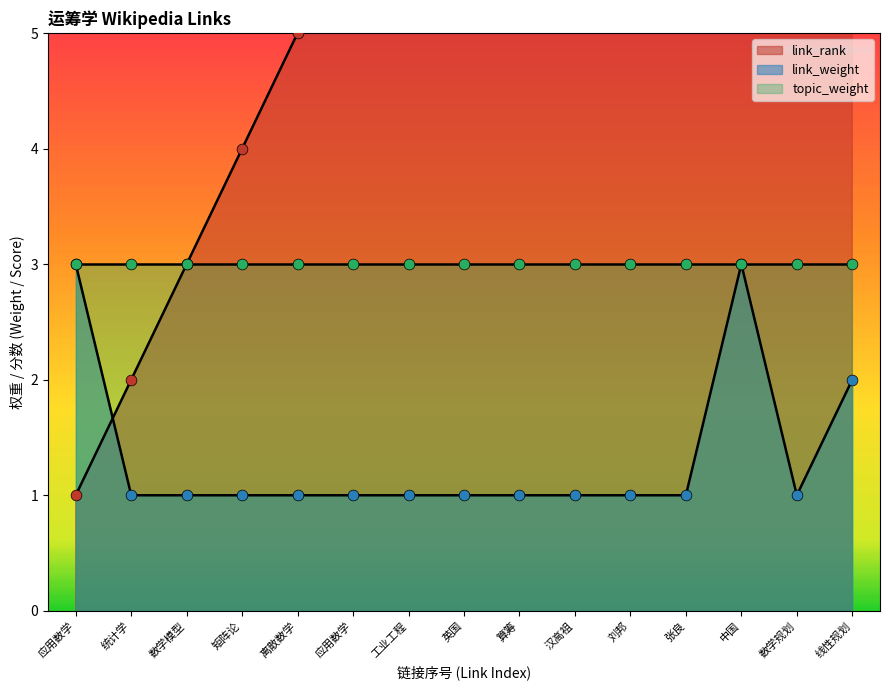

At which category is the sum across all series the highest?

线性规划